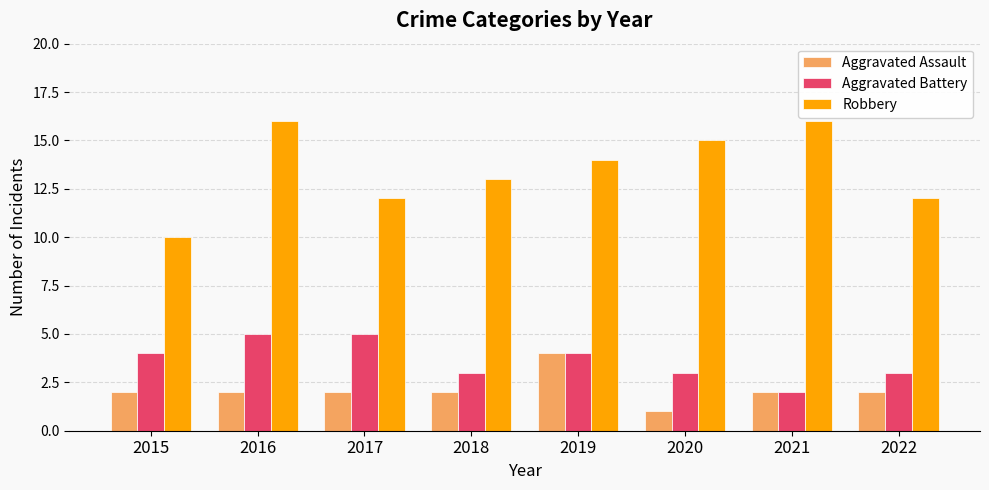

What is the average value of the Aggravated Assault series?

2